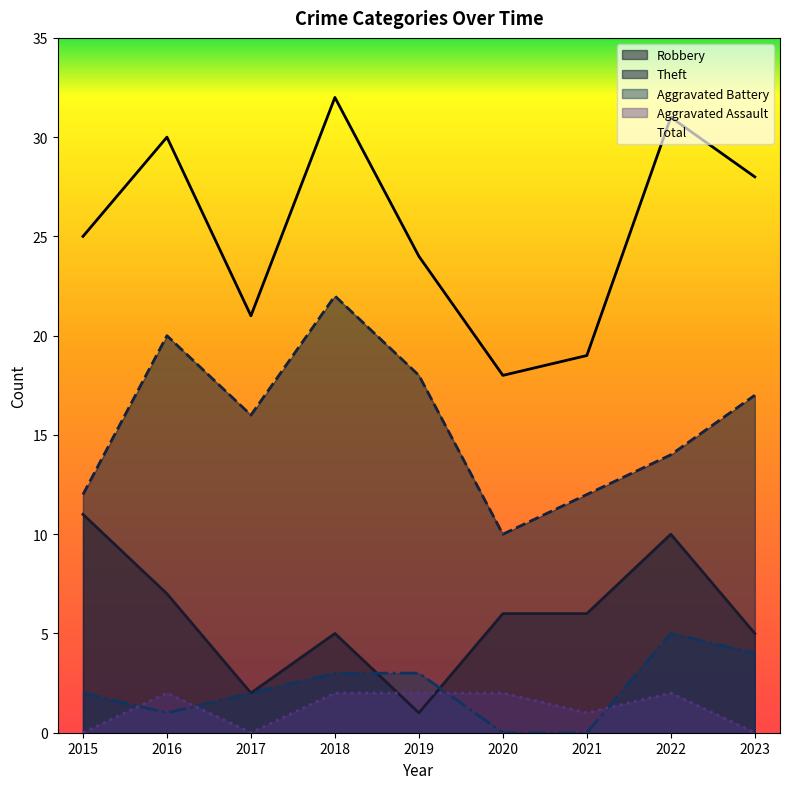

What are all the series names shown in the legend?

Robbery, Theft, Aggravated Battery, Aggravated Assault, Total